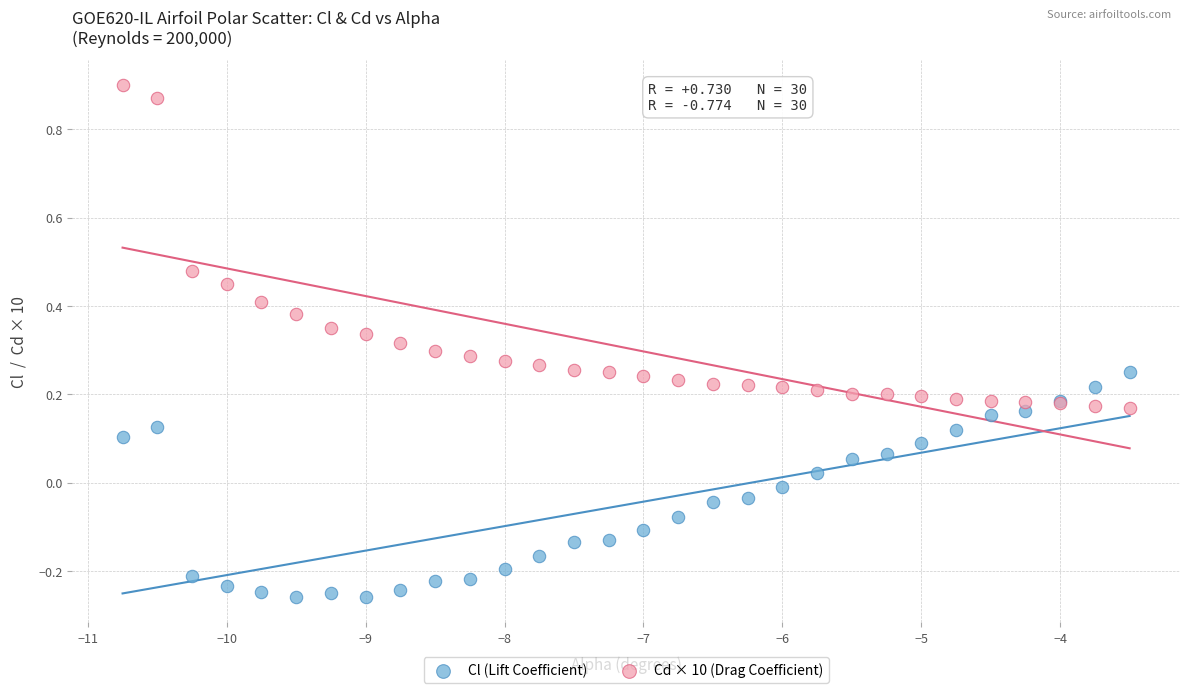

Which series has the largest Y range (max minus min)?

Cd × 10 (Drag Coefficient)